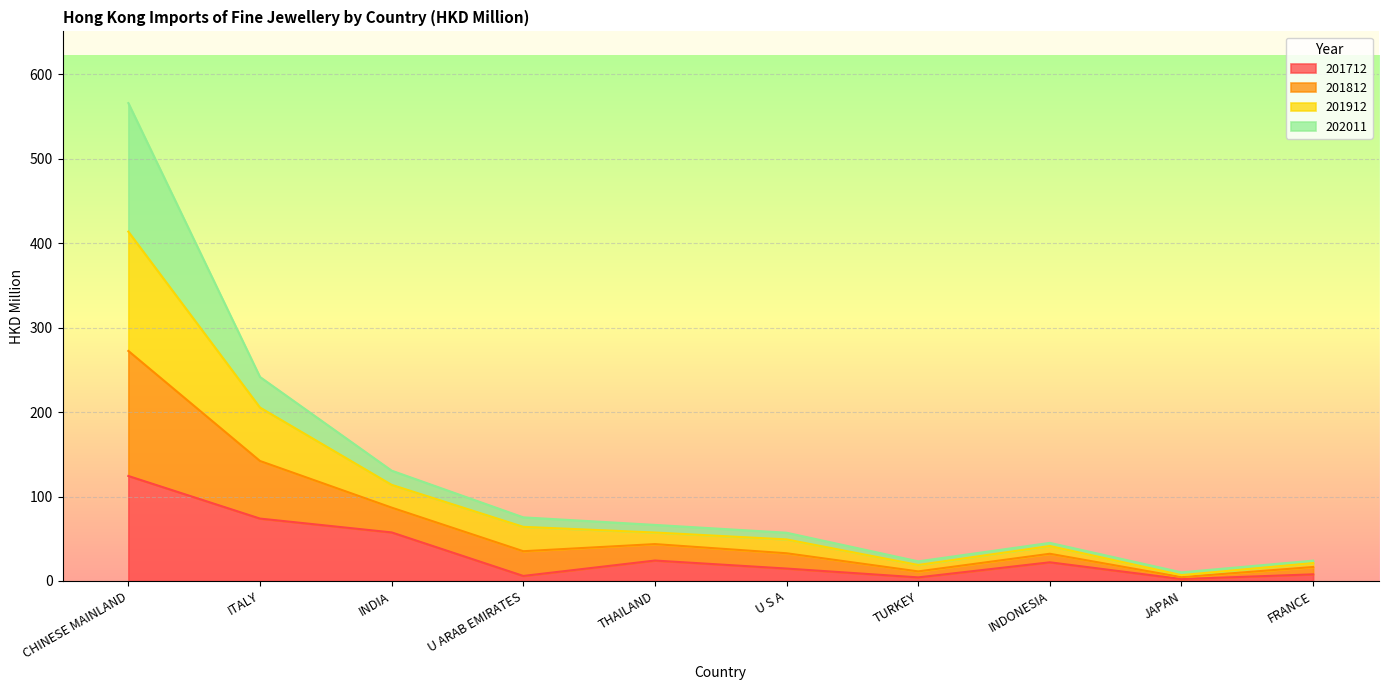

At which label is 201912 closest to 210?

ITALY